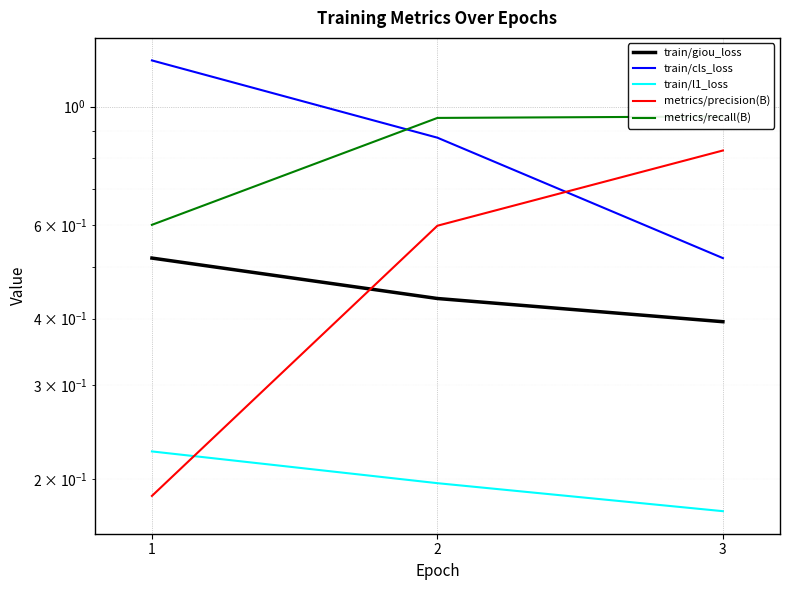

True or false: metrics/recall(B) has a value of 1.4 at 2.

False